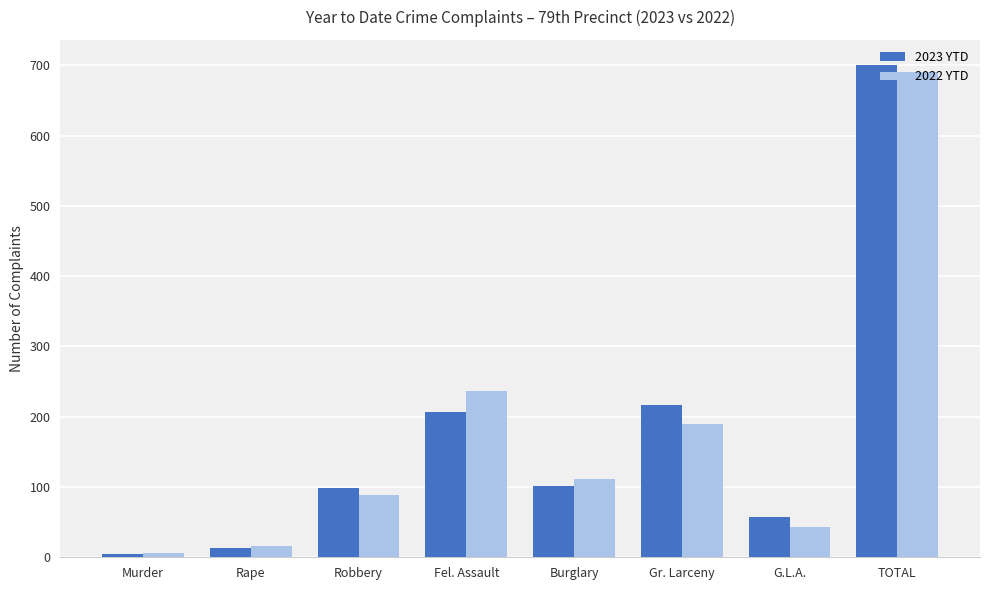

What is the spread (max minus min) of values at Gr. Larceny?

27